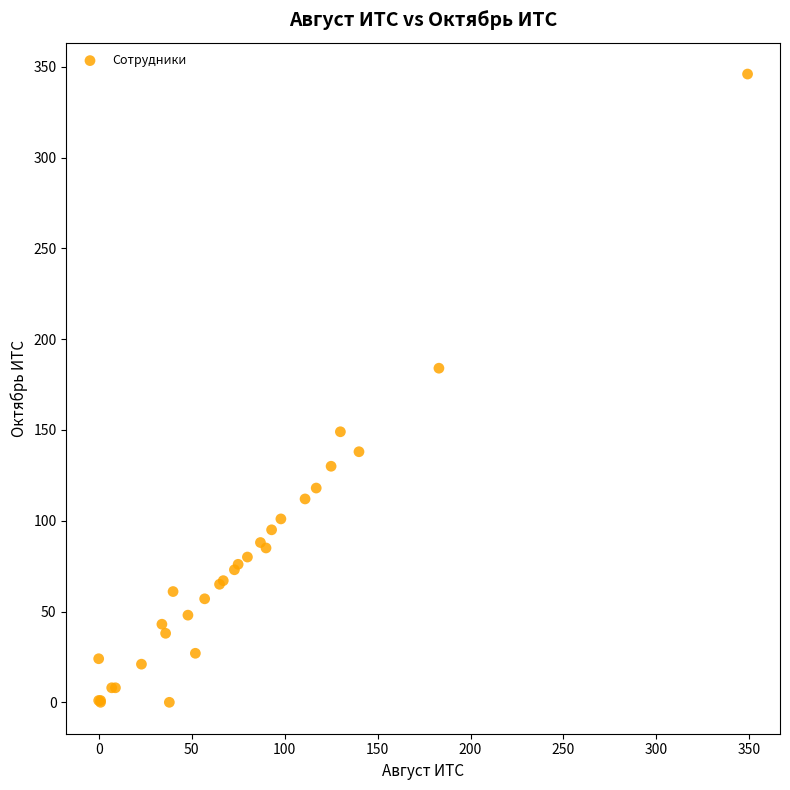

What Y value in the scatter plot is closest to 173?

184